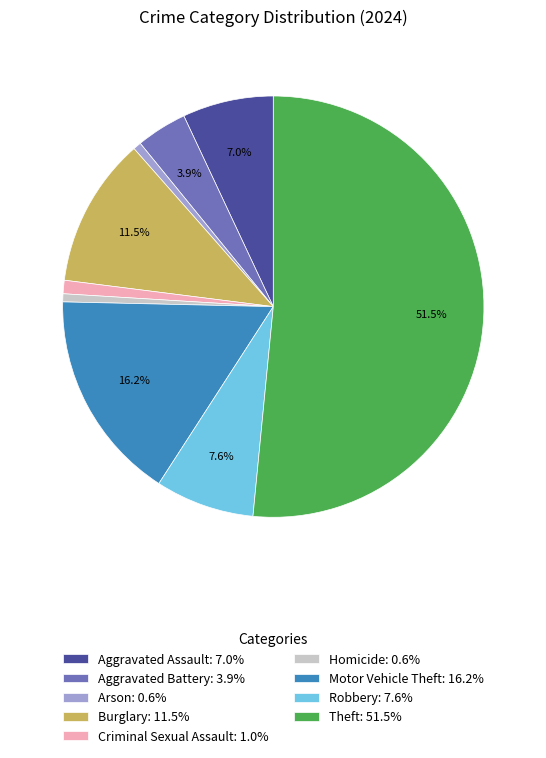

Is Aggravated Battery the majority of the pie?

No